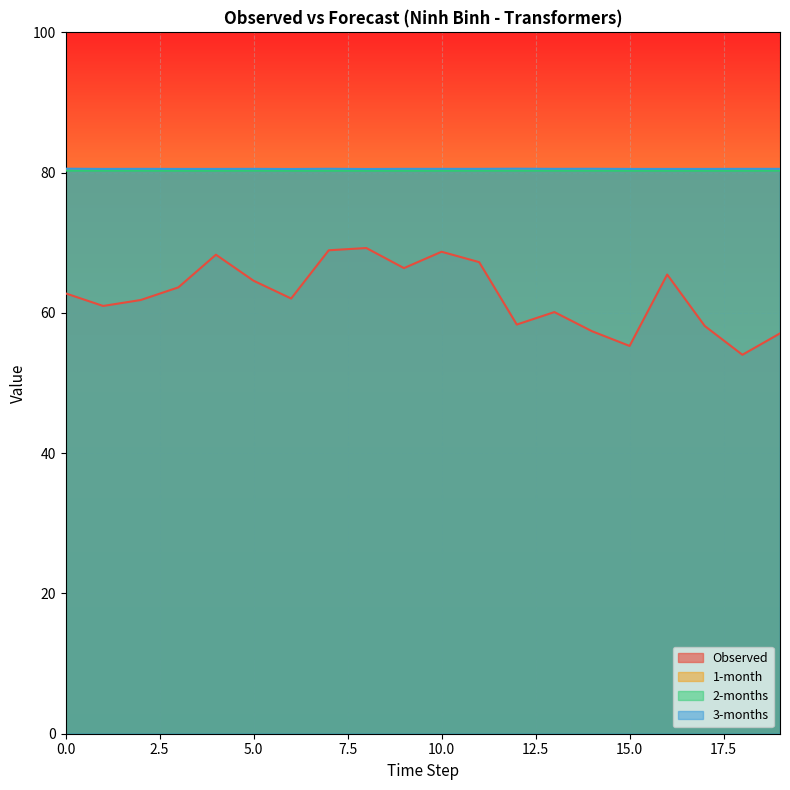

The value of Observed at 16 is 25.9. True or false?

False